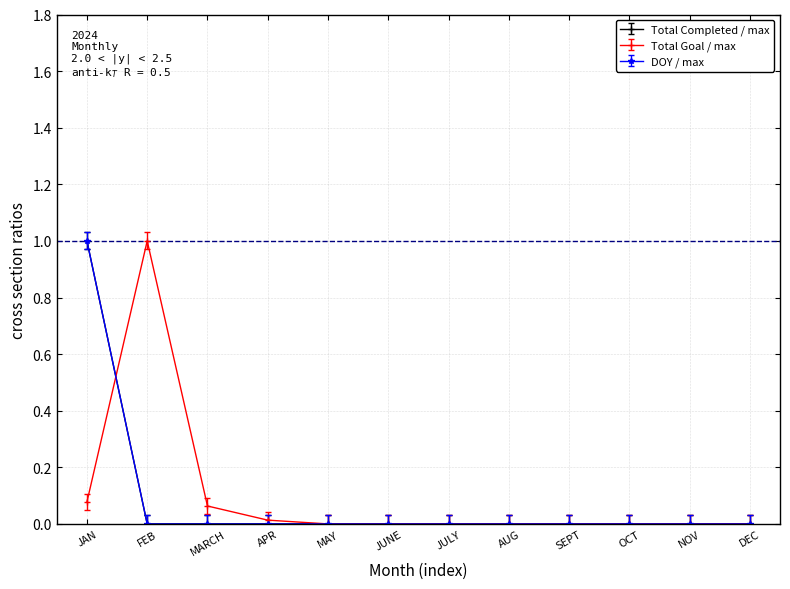

What position from the right is MARCH?

10